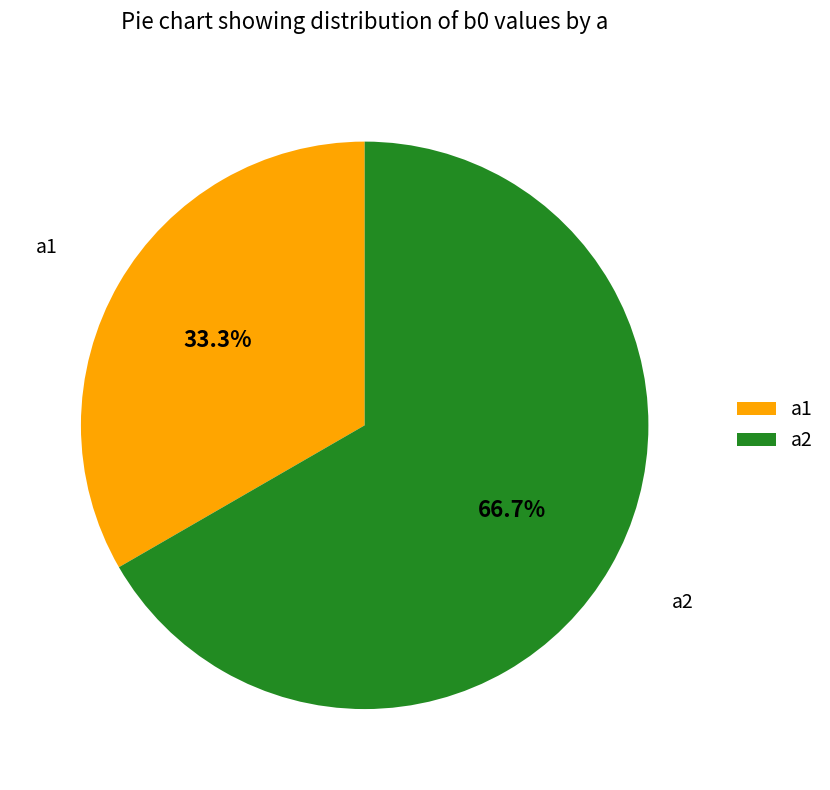

Is a2 the majority of the pie?

Yes